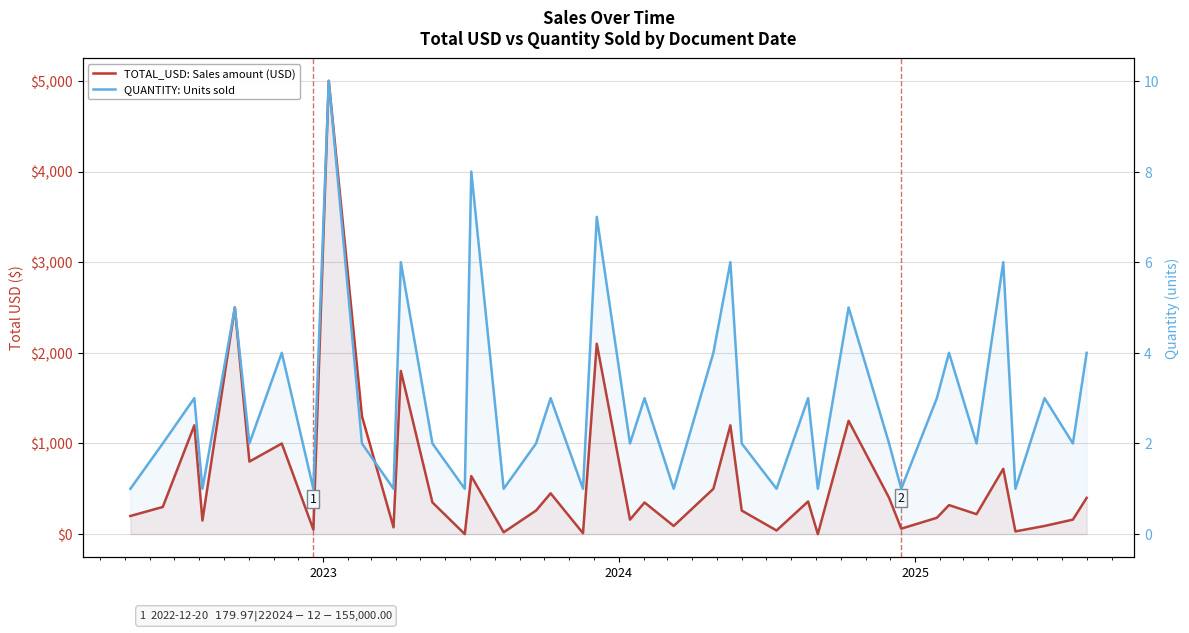

The value of QUANTITY: Units sold at 33 is 5.9. True or false?

False